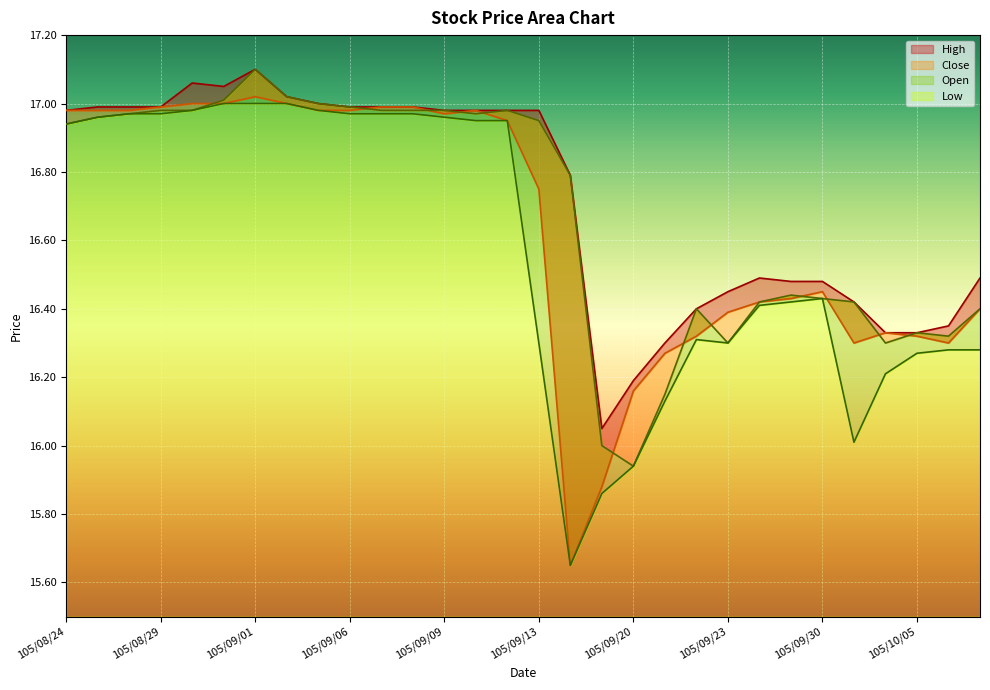

What is the label of the 30th point from the left?

105/10/07